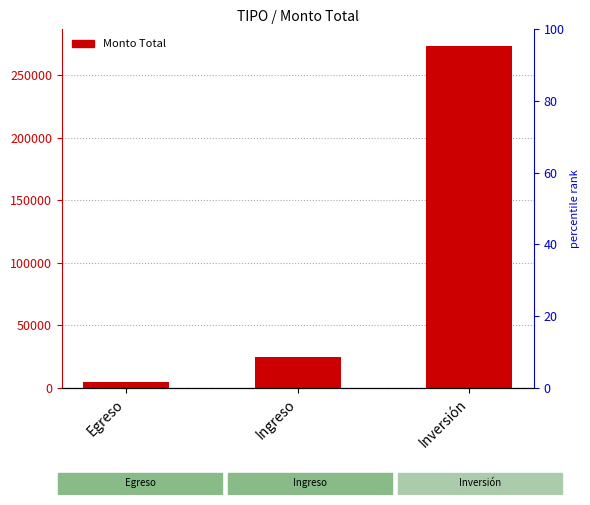

Reading right to left, extract all data points from this chart.

273000	24750	5000